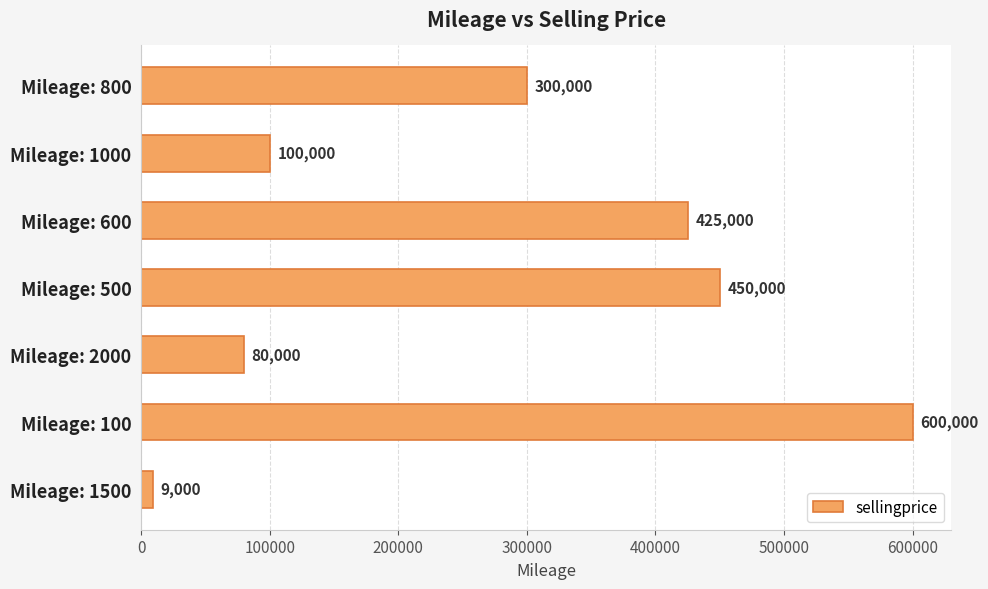

What is the average value?

280571